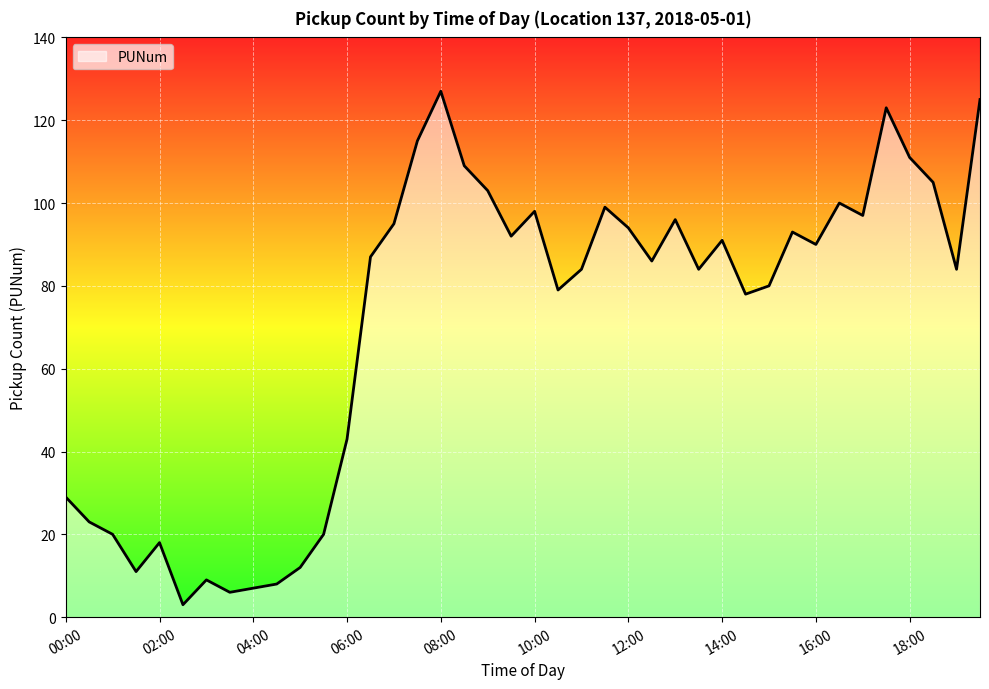

What is the minimum value shown in the chart?

3